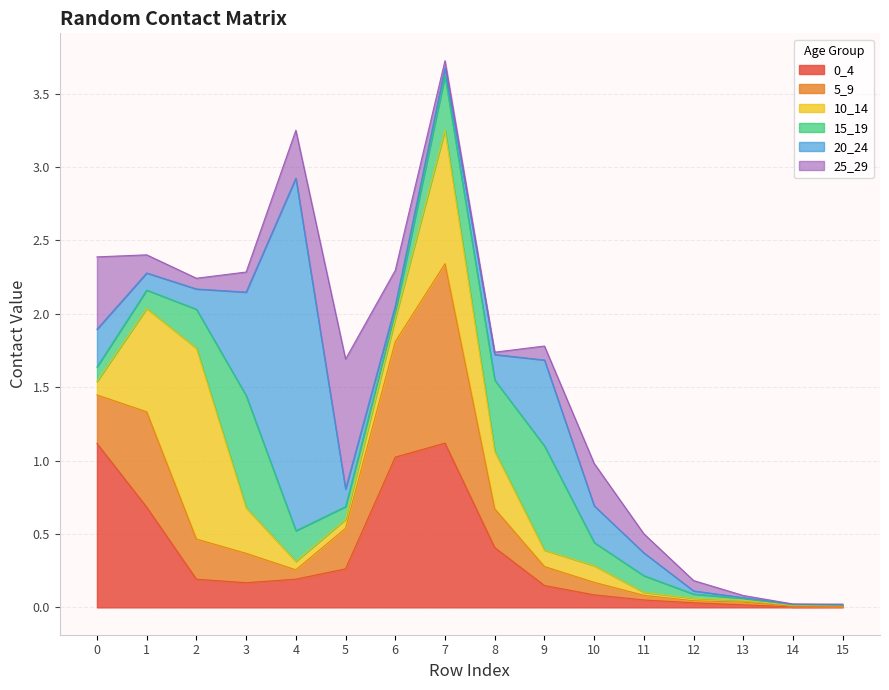

The value of 25_29 at 12 is 0.1. True or false?

False